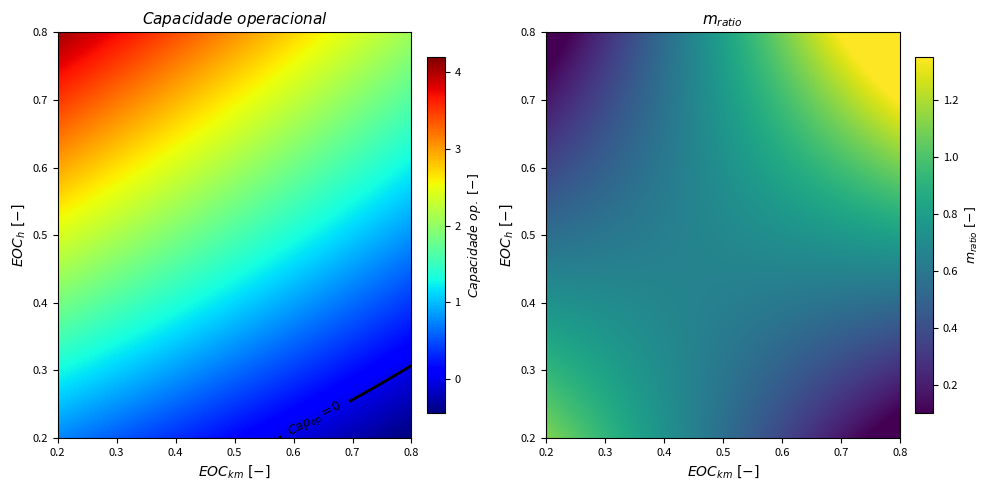

Which series has the largest total across all categories?

Capacidade operacional [ha/h]